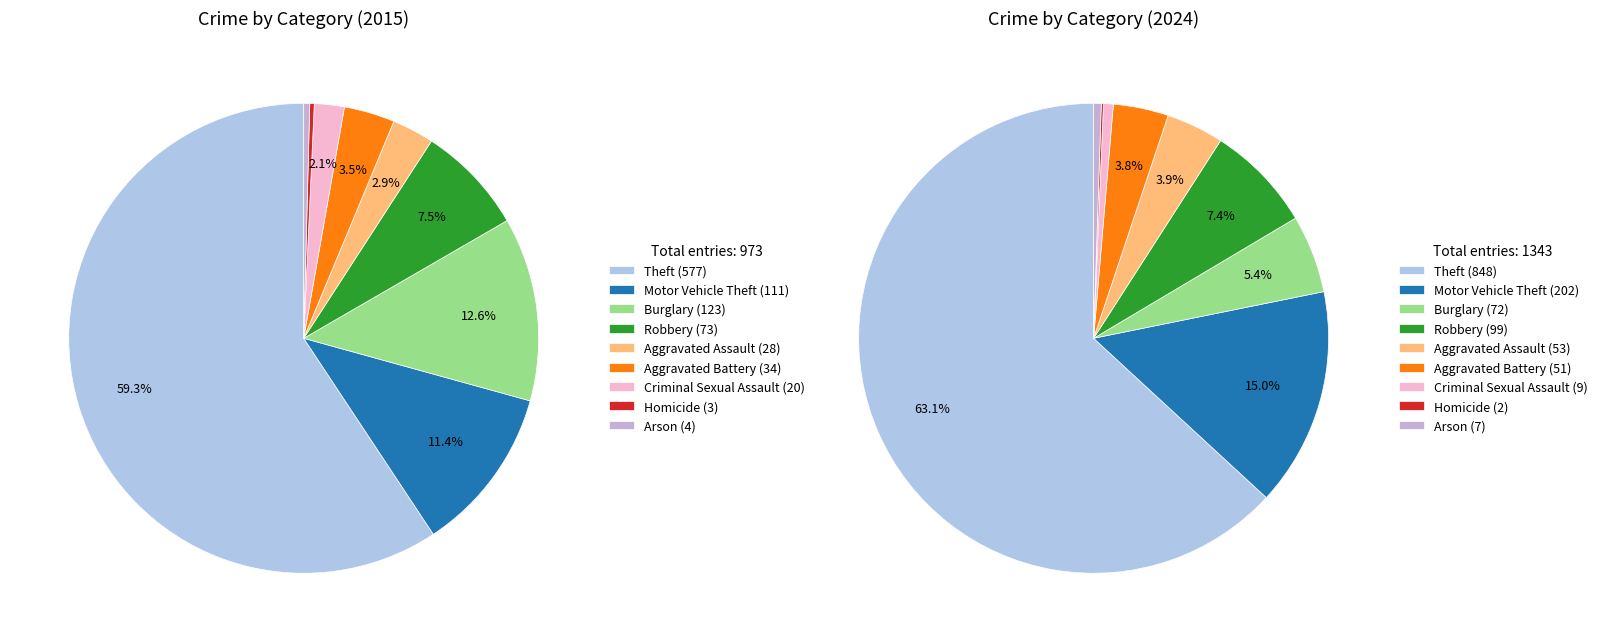

Count the number of slices in the pie.

9